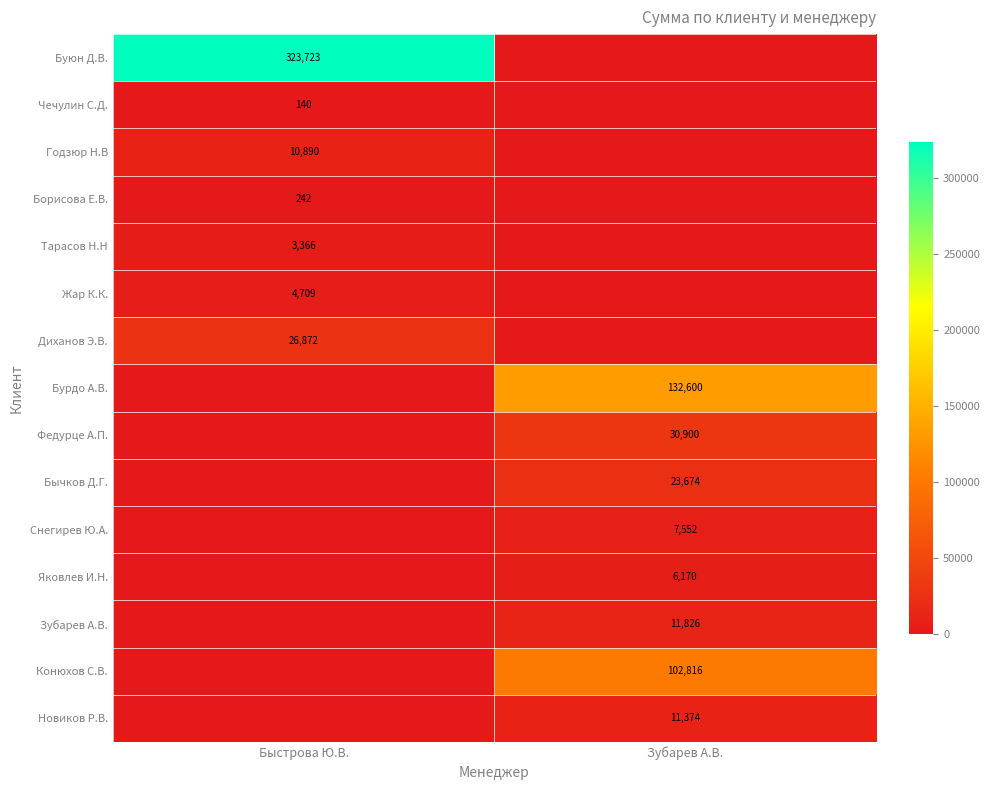

Which series has the largest total across all categories?

Буюн Д.В.